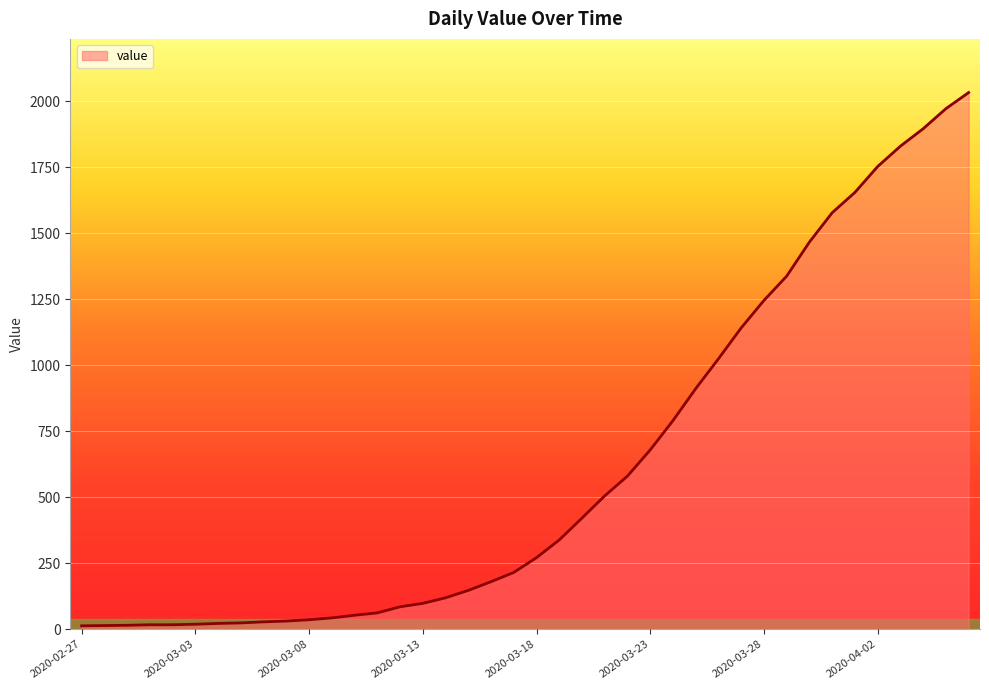

What is the difference between the maximum and minimum values?

2019